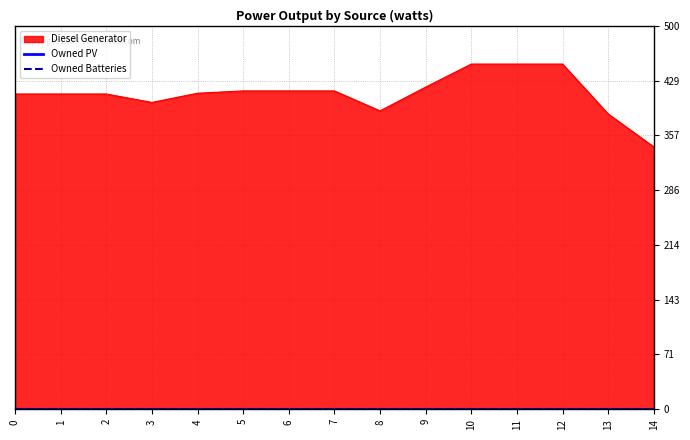

Between 14 and 12, which is larger?

12